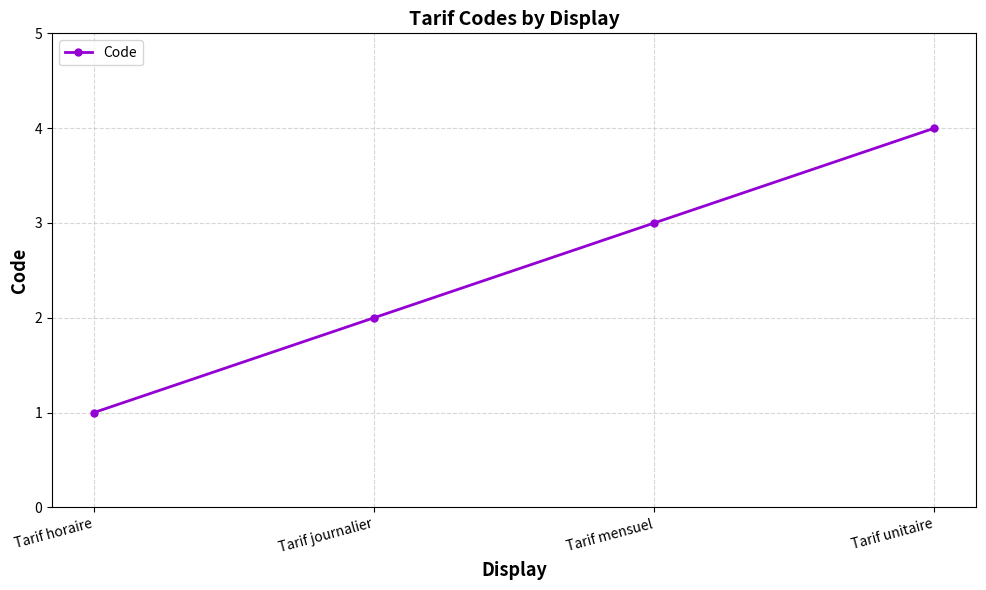

At which label is the value closest to 2?

Tarif journalier